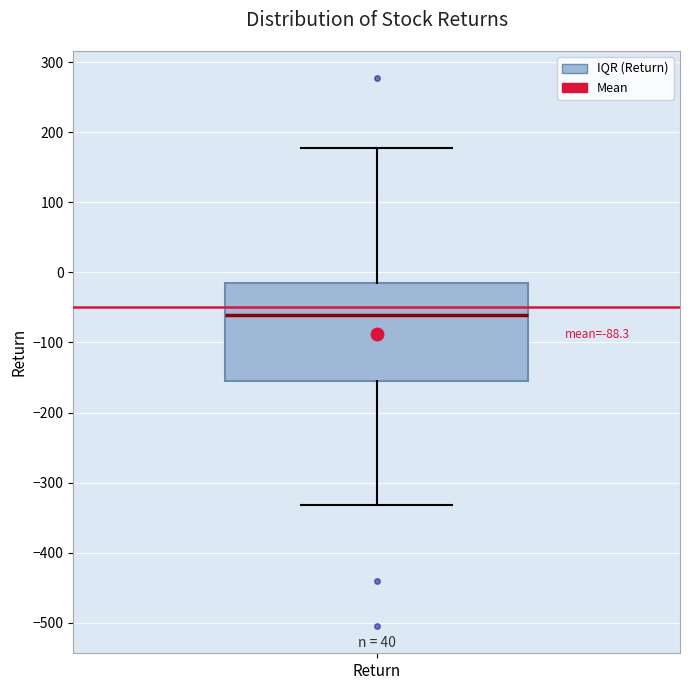

Where does the upper whisker of the box for Return end on the y-axis? The values are not printed on the chart, so give them approximately, as read against the axis.

180